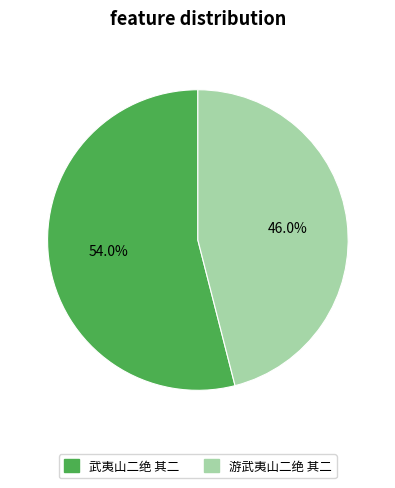

Which slice represents more than half of the pie?

武夷山二绝 其二